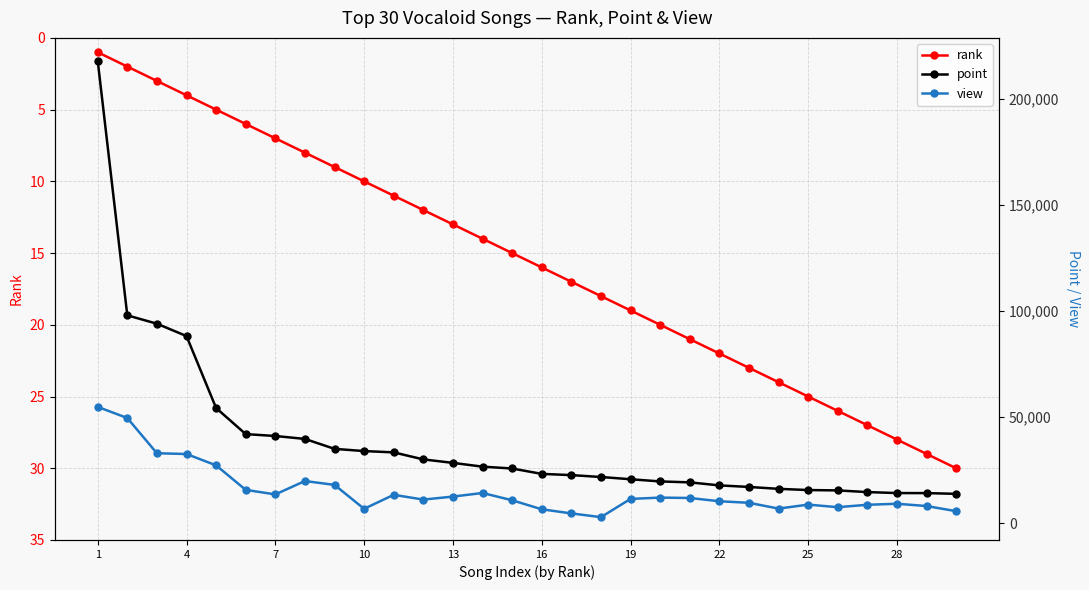

How many lines are shown in the chart?

3